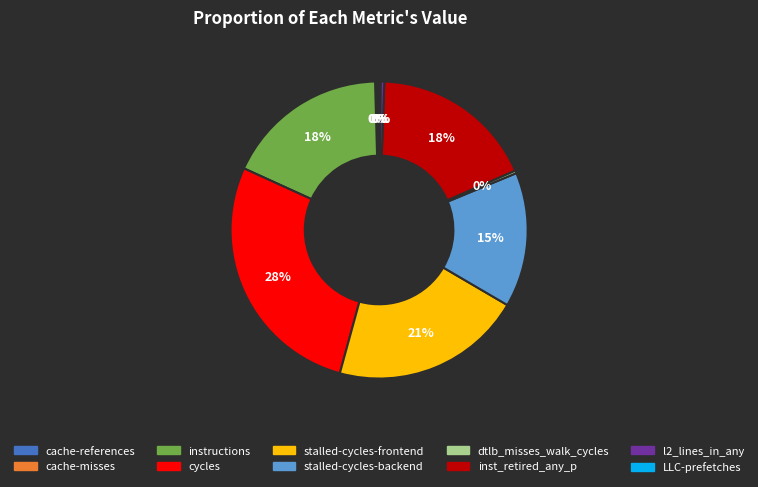

True or false: instructions accounts for 8% of the total.

False